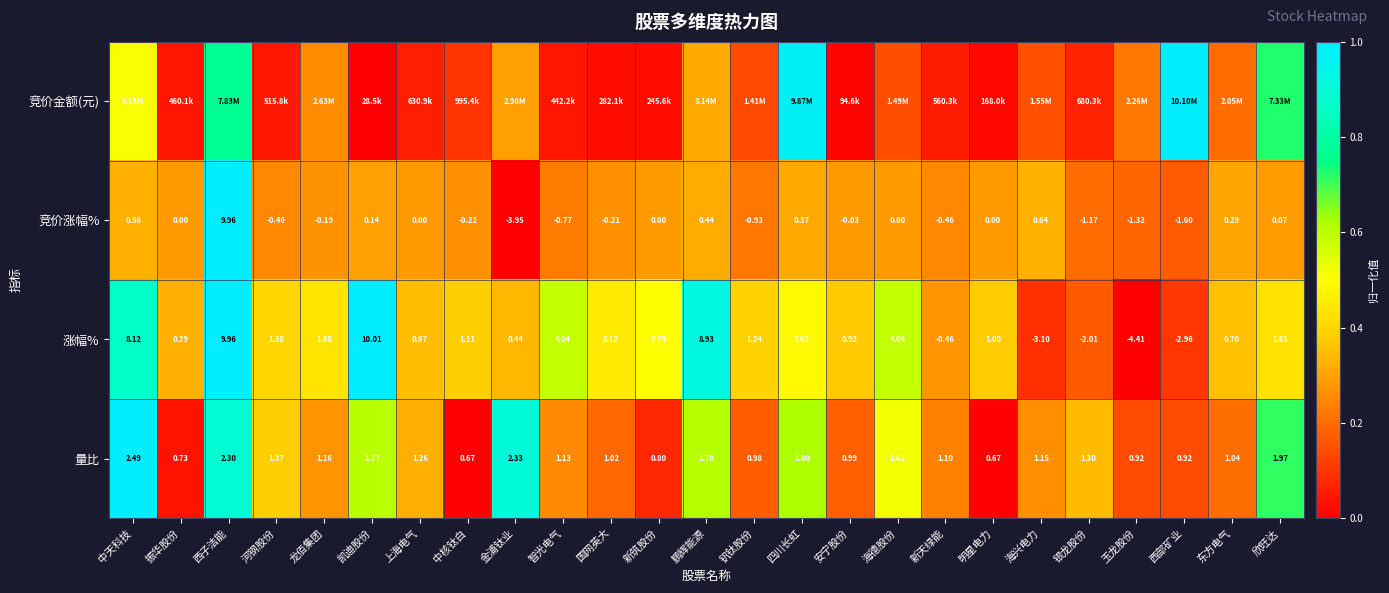

At which label does 量比 first exceed 1?

中天科技